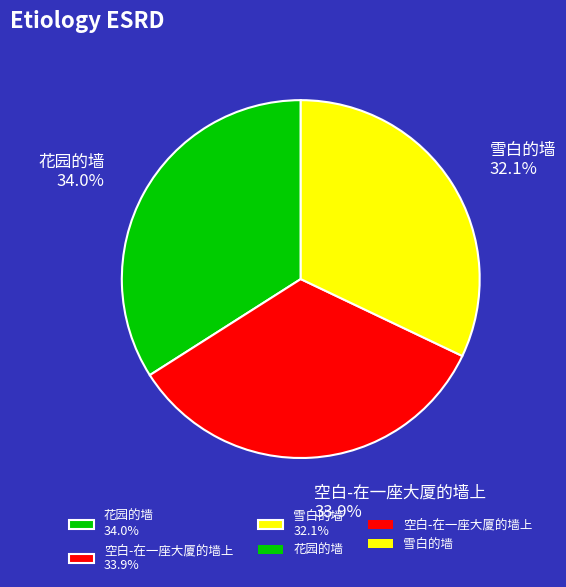

Which has a higher value, 空白-在一座大厦的墙上 or 雪白的墙?

空白-在一座大厦的墙上